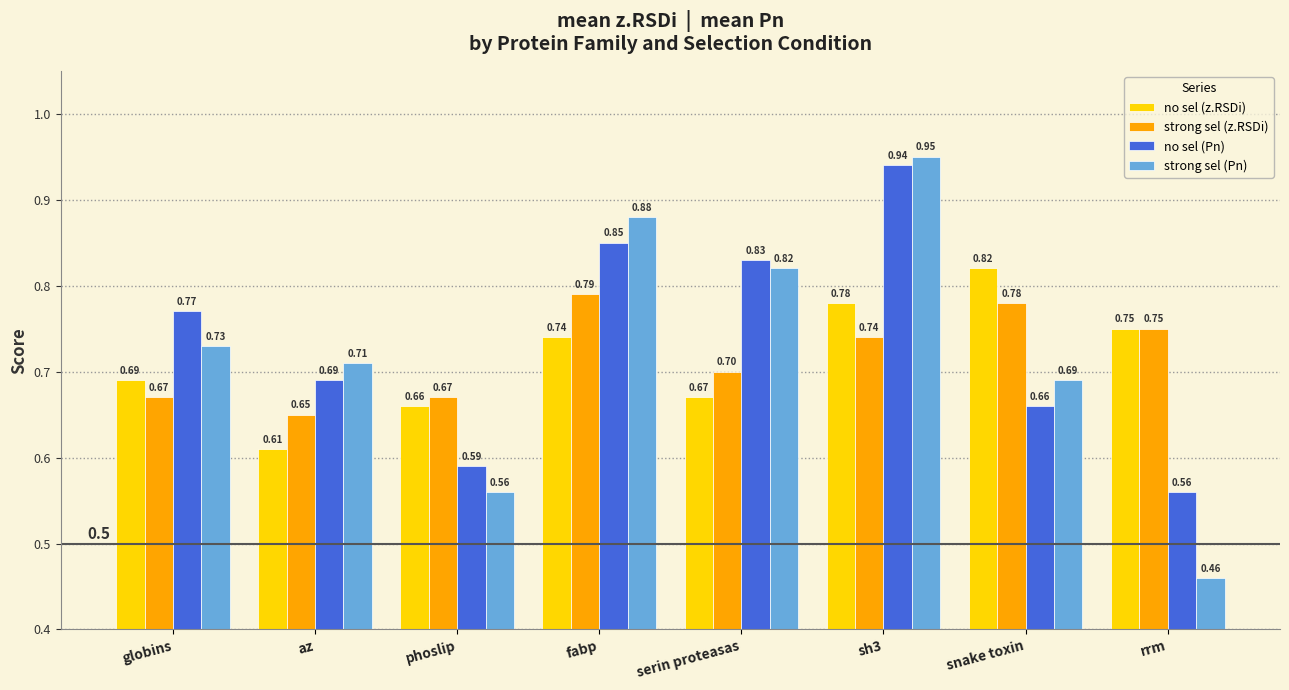

How many bars are there in each group?

4